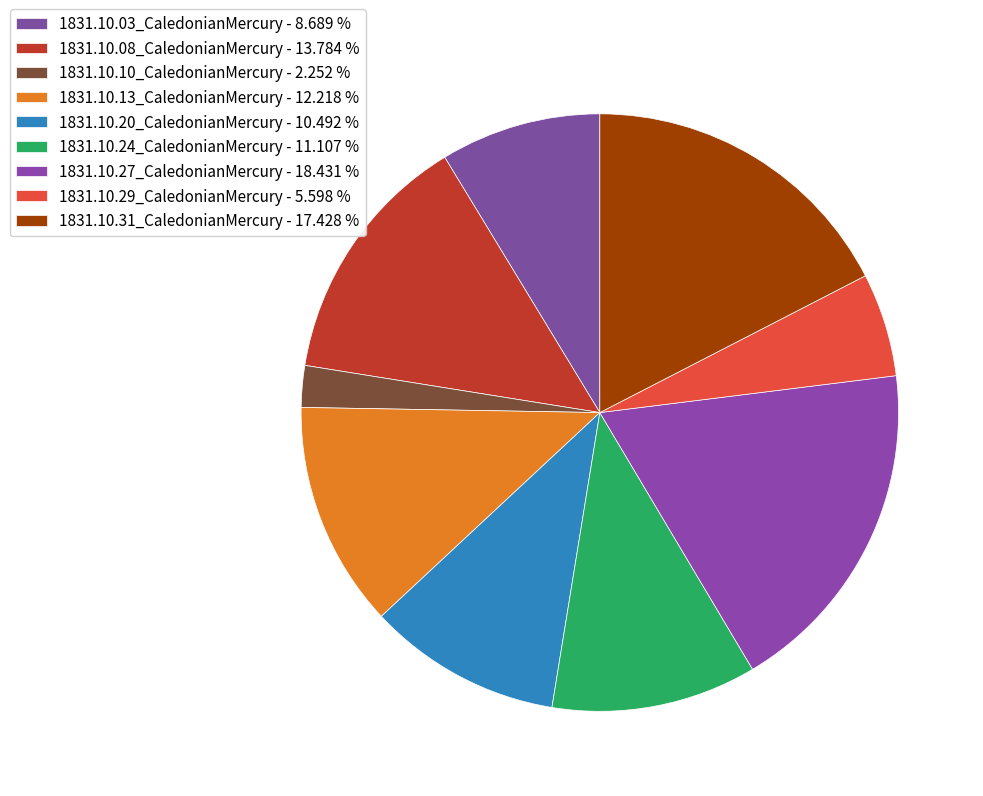

How many segments does this pie chart have?

9